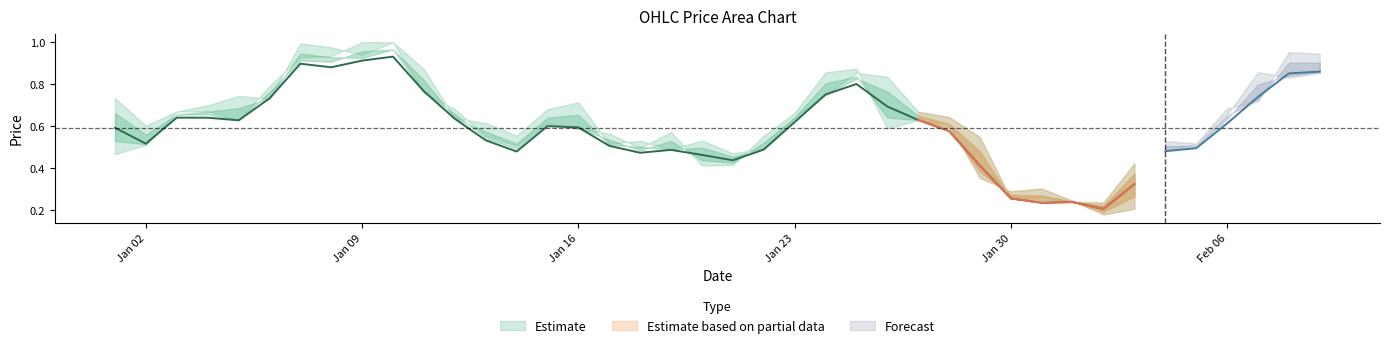

What is the difference between the maximum and minimum values in the Close series?

0.8